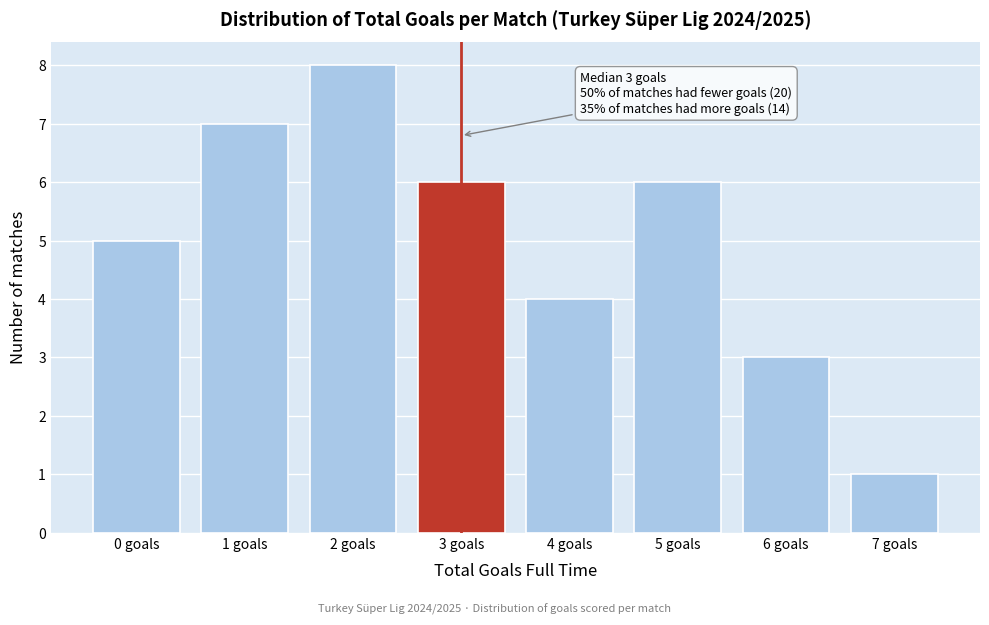

Reading left to right, what are all the values shown in this chart?

5	7	8	6	4	6	3	1